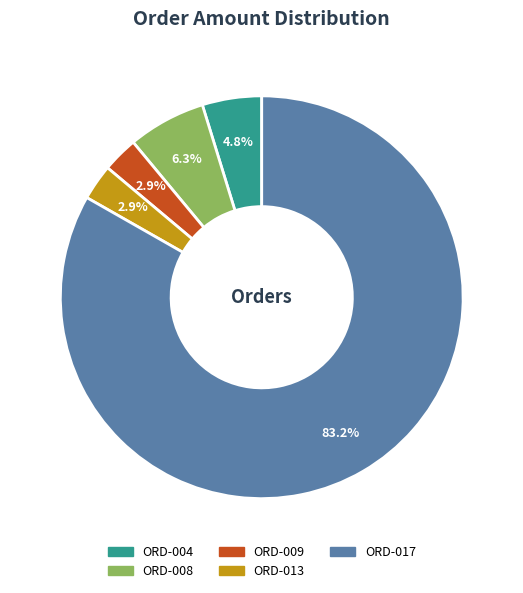

How many segments does this pie chart have?

5